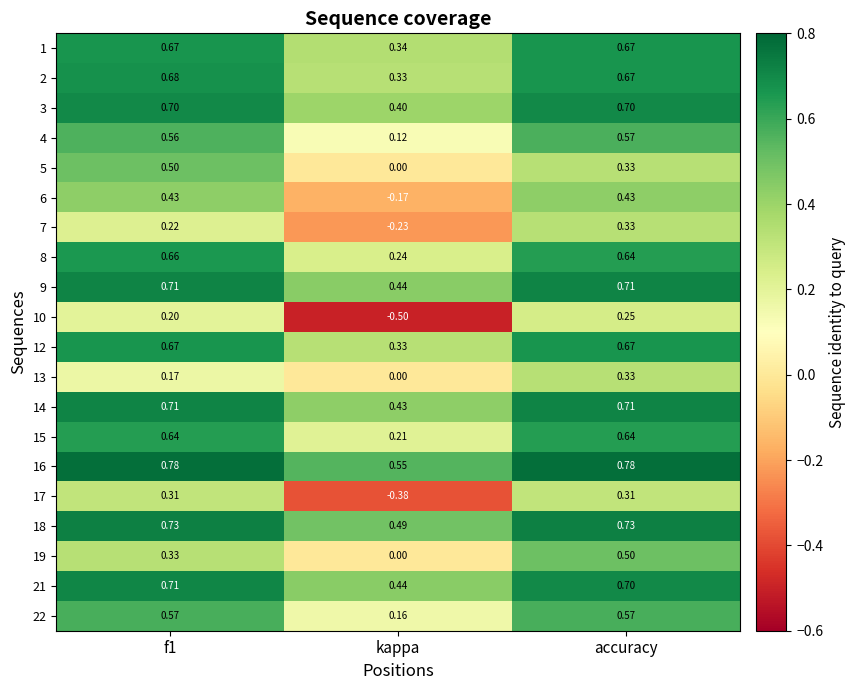

At which category is the sum across all series the highest?

accuracy